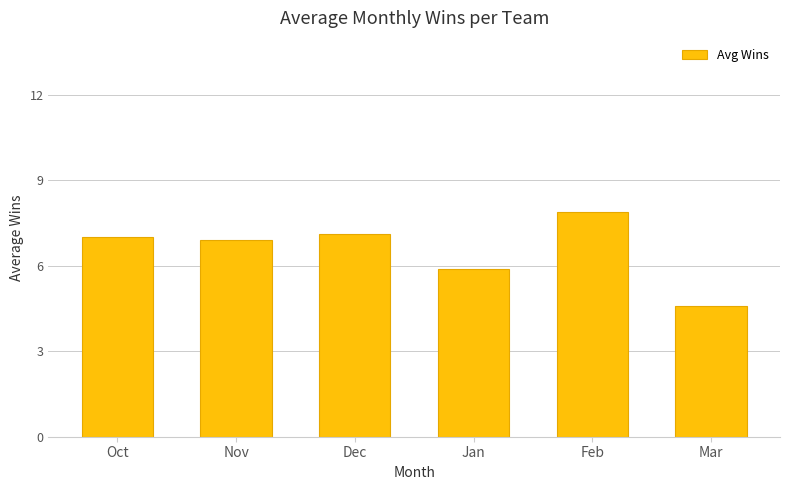

What is the ratio of the value at Feb to the value at Oct?

1.1